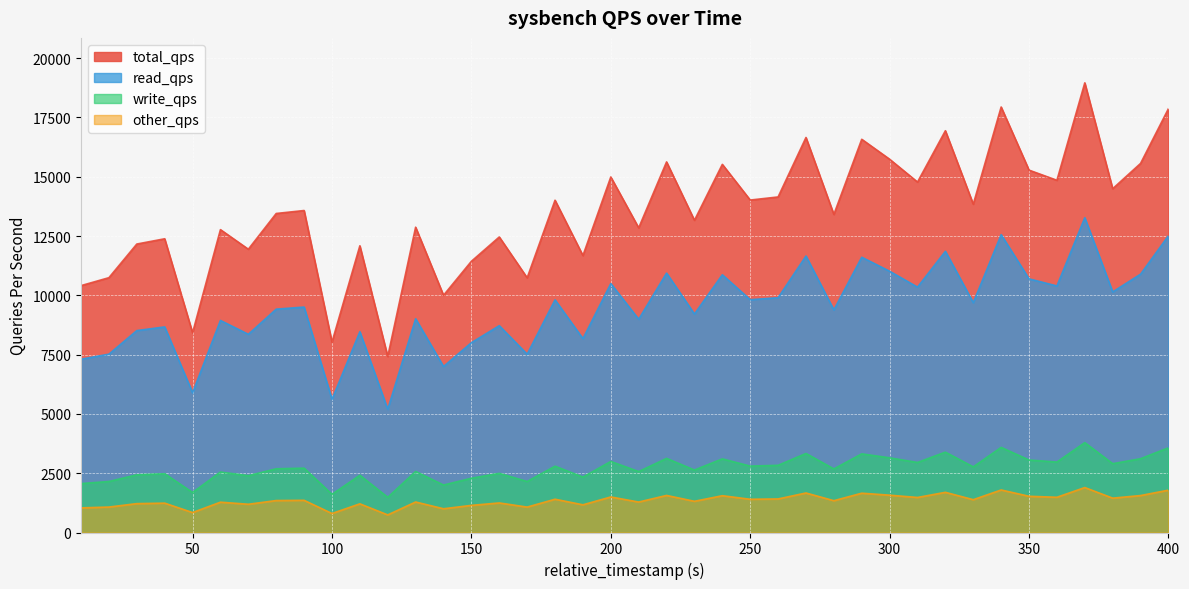

What are all the series names shown in the legend?

total_qps, read_qps, write_qps, other_qps